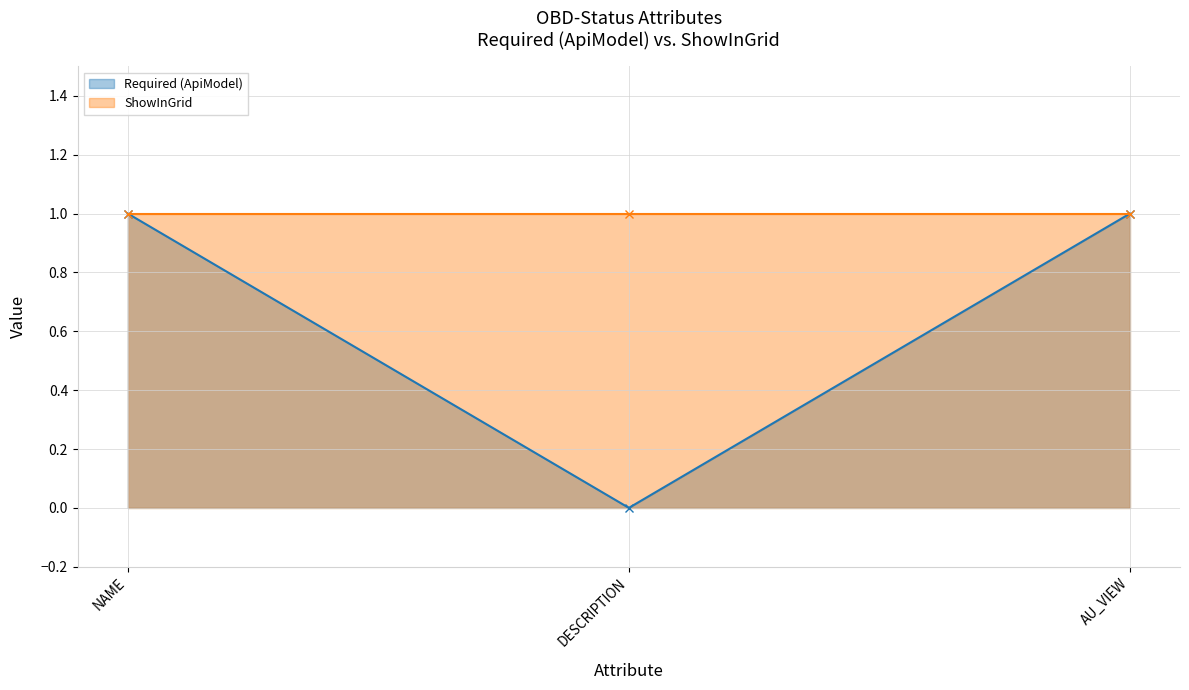

How many values are below 1?

1